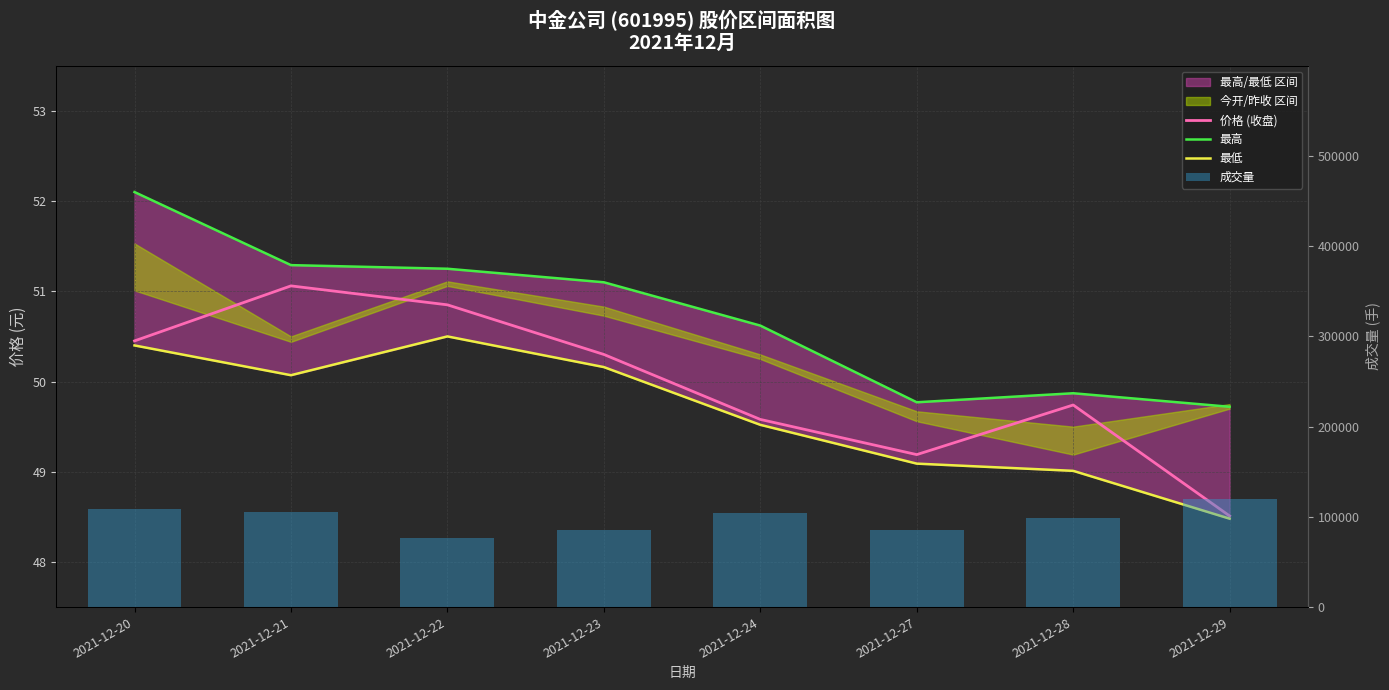

Which has a higher value, 2021-12-24 or 2021-12-20?

2021-12-20